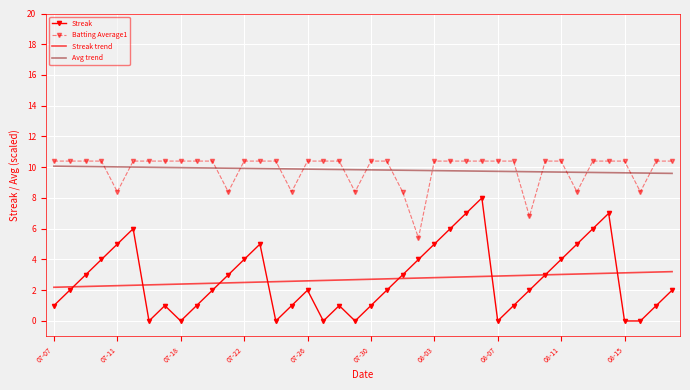

What is the maximum value for Streak?

8.0